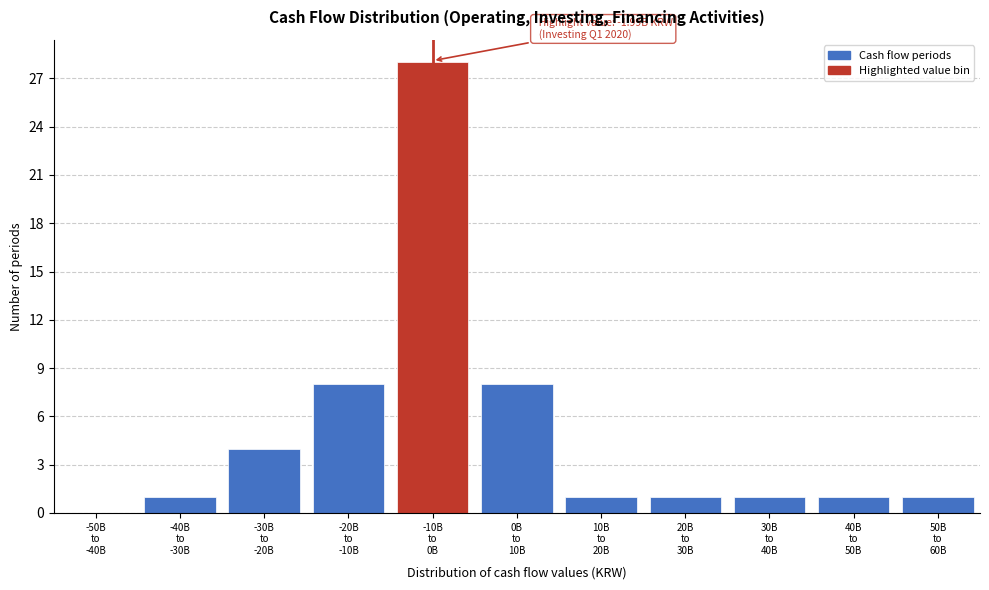

What is the sum of all values?

54